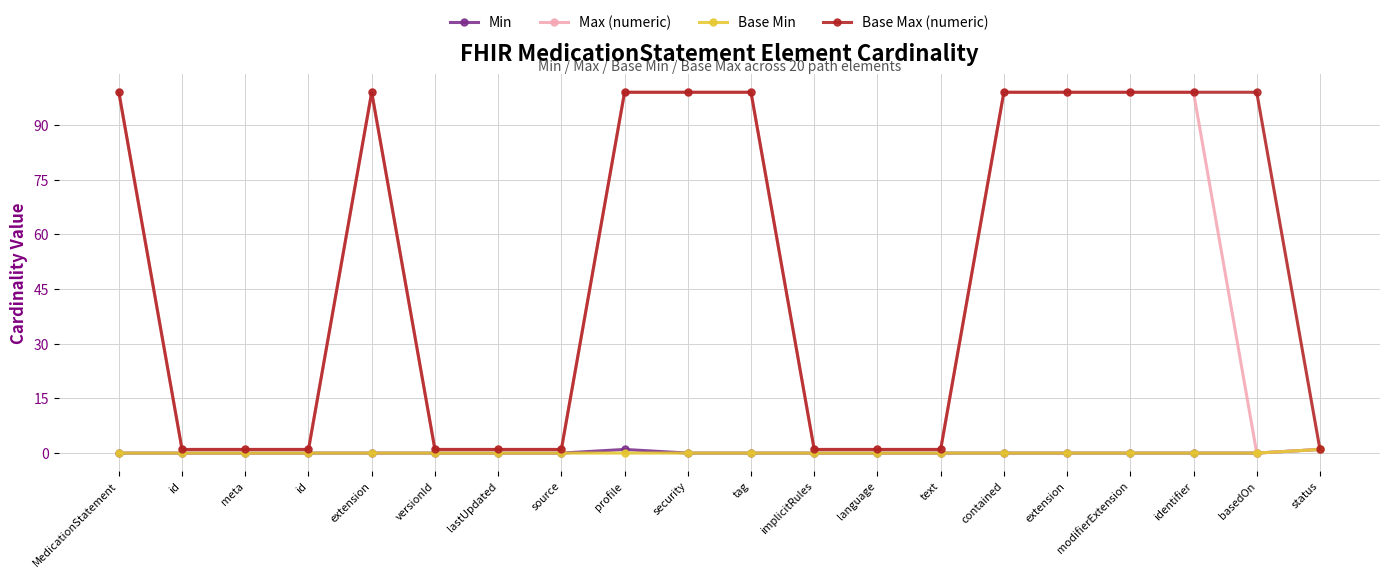

What are all the series names shown in the legend?

Min, Max (numeric), Base Min, Base Max (numeric)